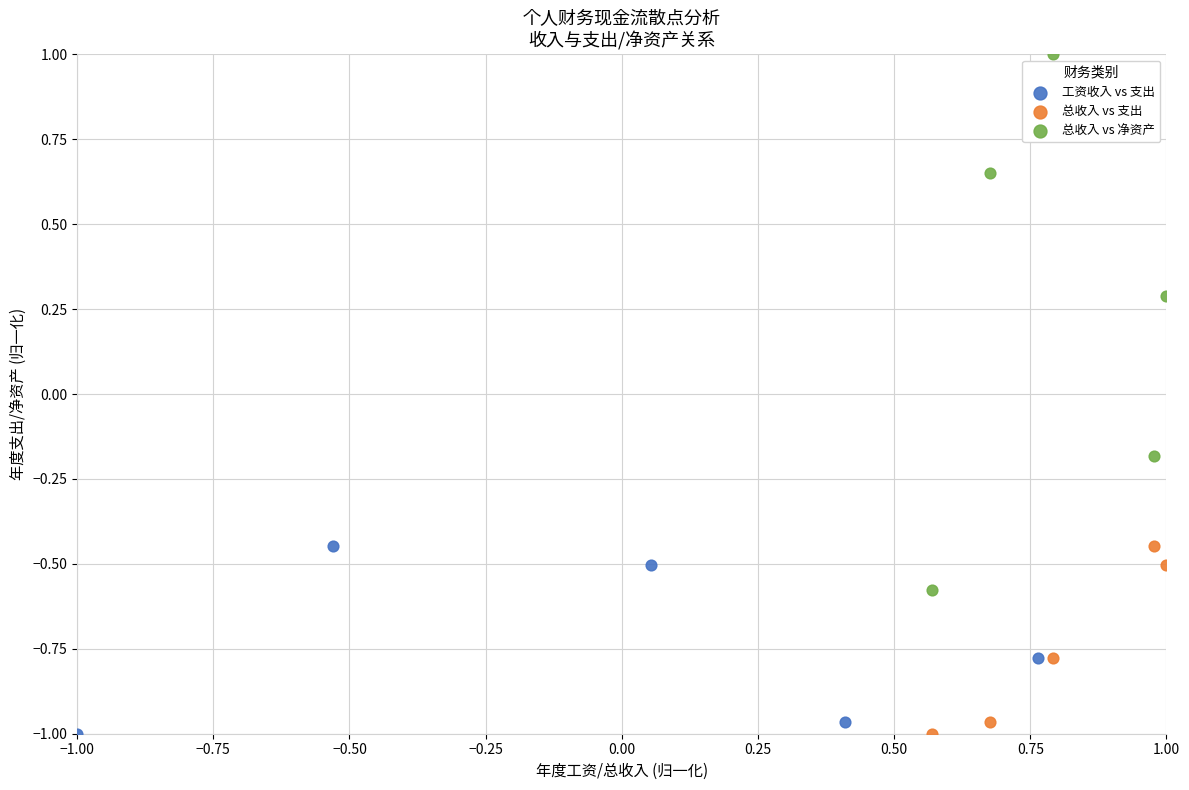

Which series has the largest Y range (max minus min)?

总收入 vs 净资产